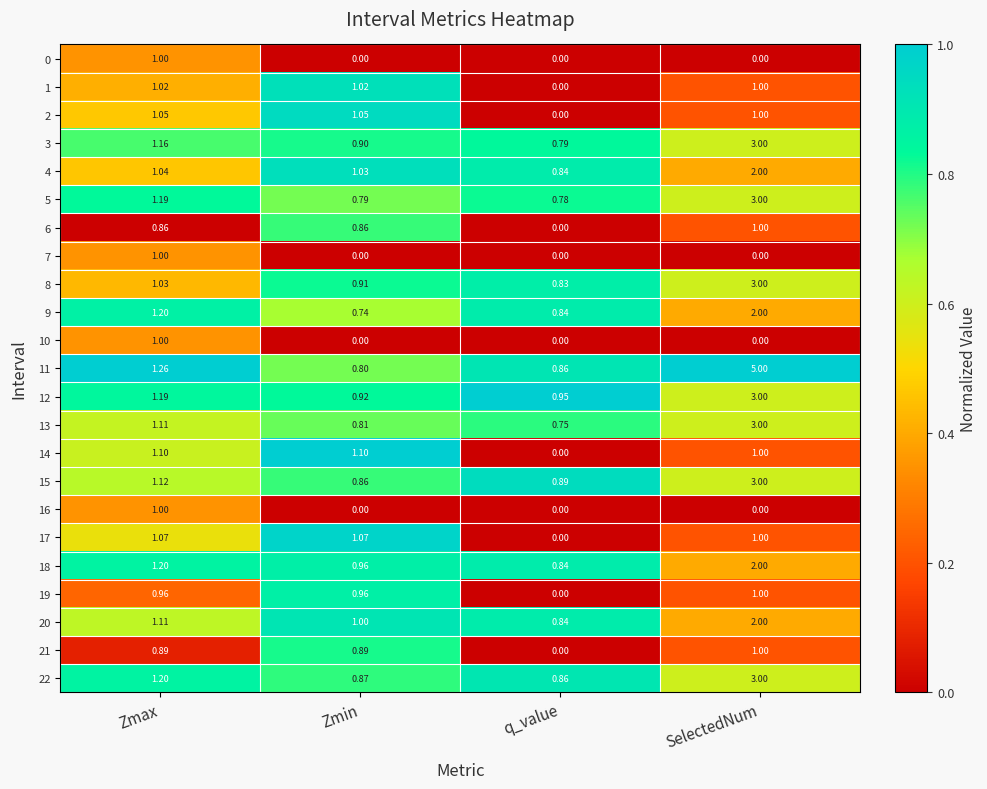

How many data points does each series have?

4